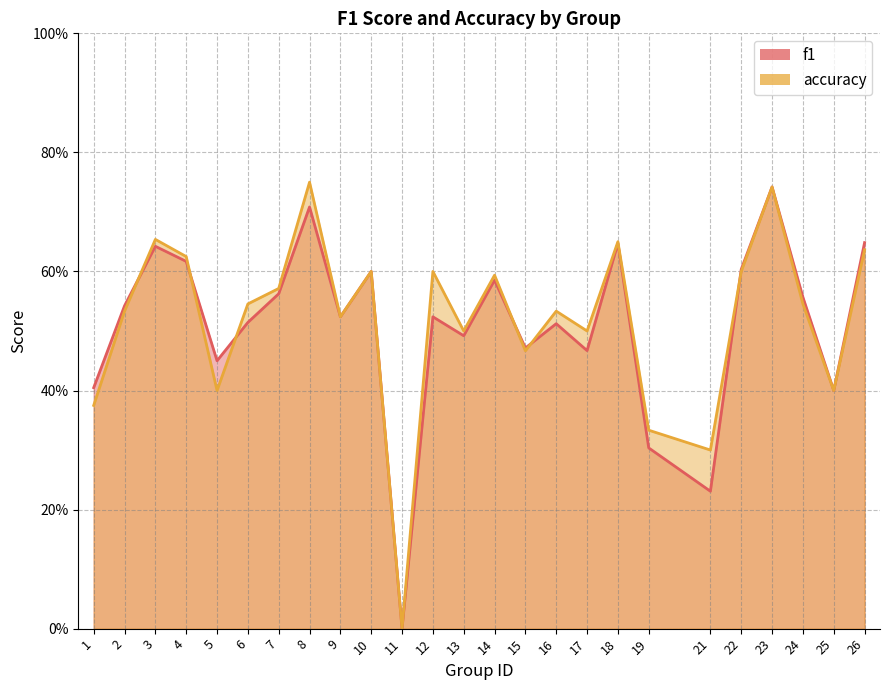

Between which two adjacent categories do f1 and accuracy first intersect?

2 and 3